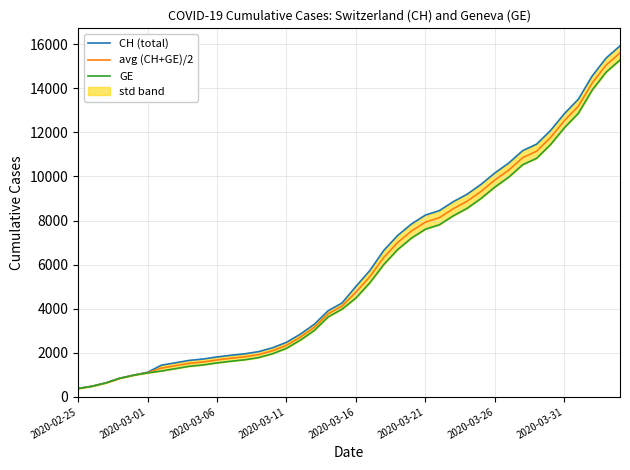

List the series in order of their overall mean, lowest first.

GE, avg (CH+GE)/2, CH (total)